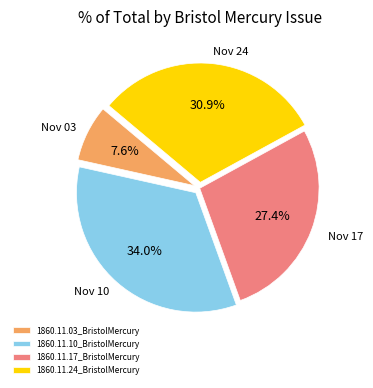

Is it true that 1860.11.10_BristolMercury is 22% of the pie?

False